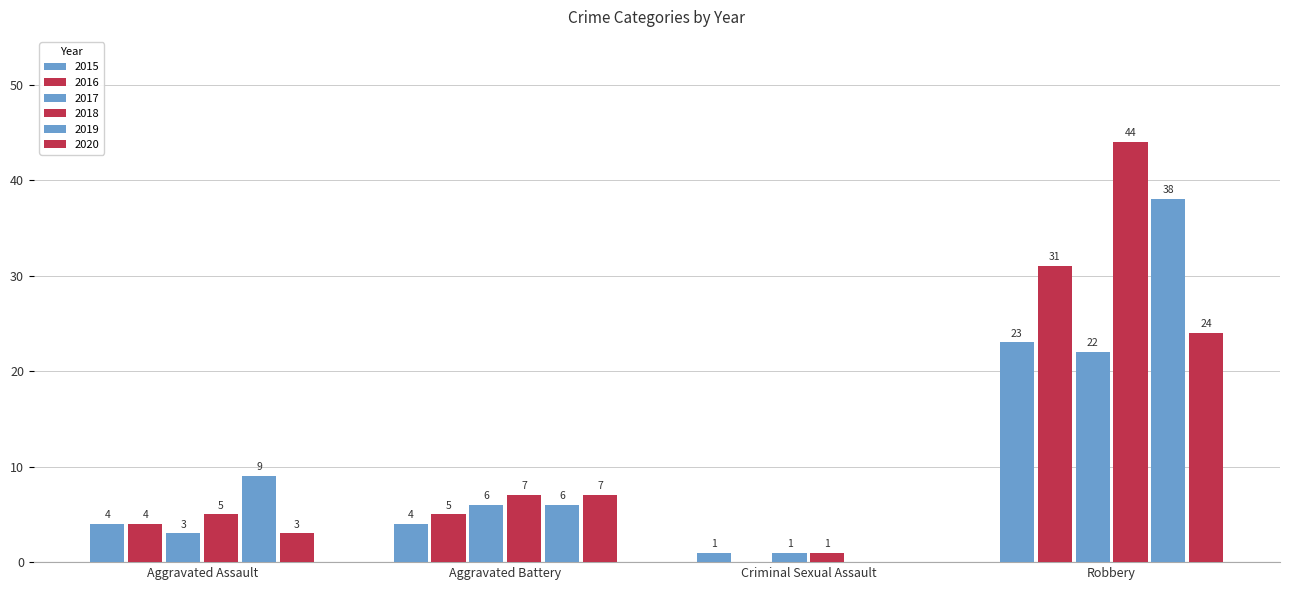

What is the value of the 2016 bar at the 4th from the left?

31